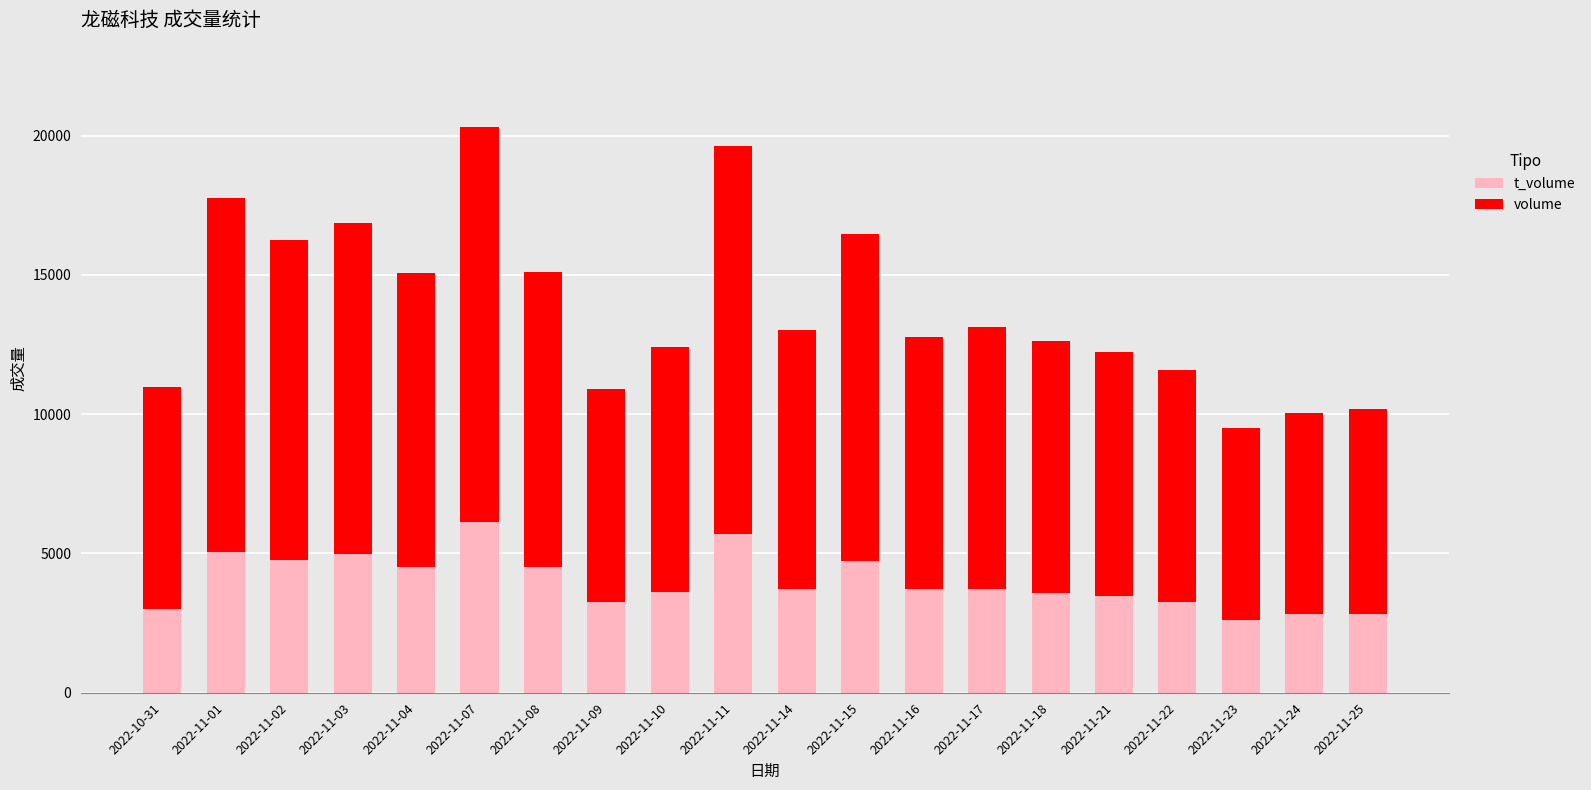

What is the total value across all series at 2022-11-02?

16246